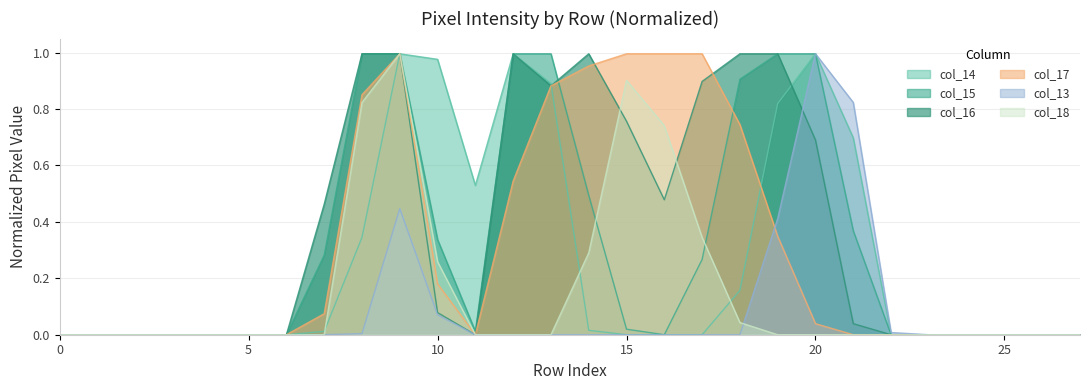

True or false: col_17 and col_13 intersect in this chart.

True